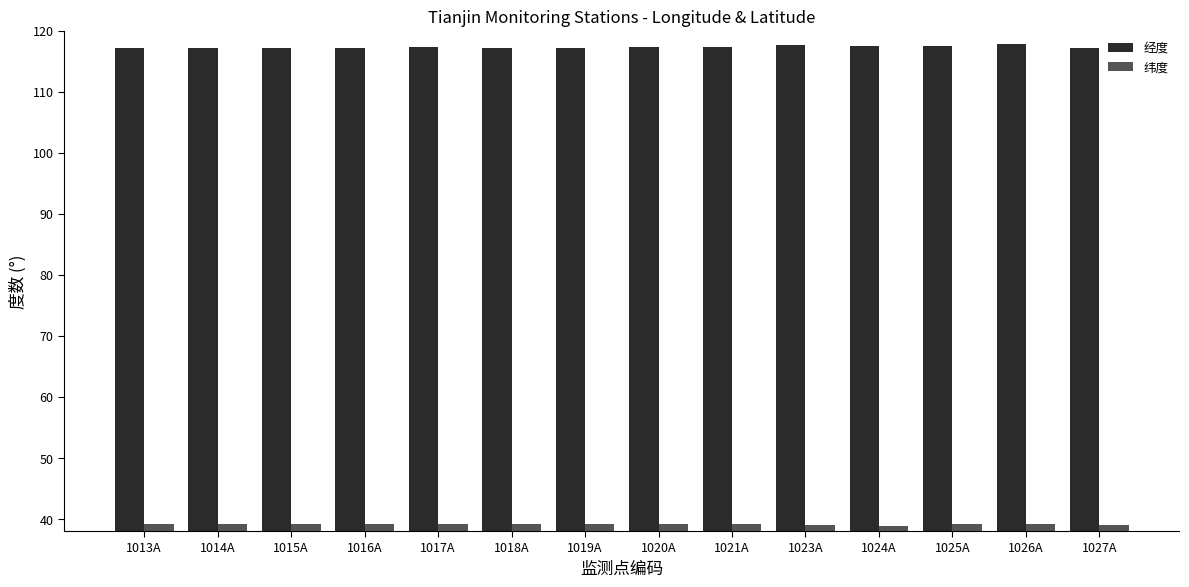

True or false: 纬度 has a value of 39.2 at 1026A.

True